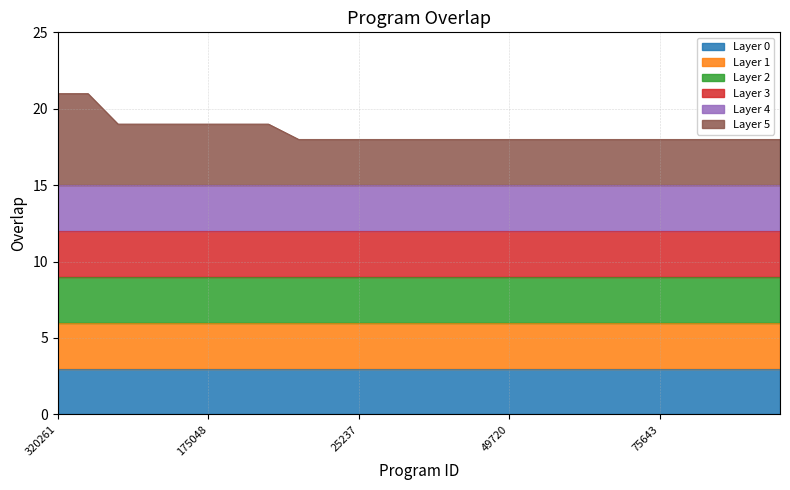

Which category has the lowest value across all series?

3504